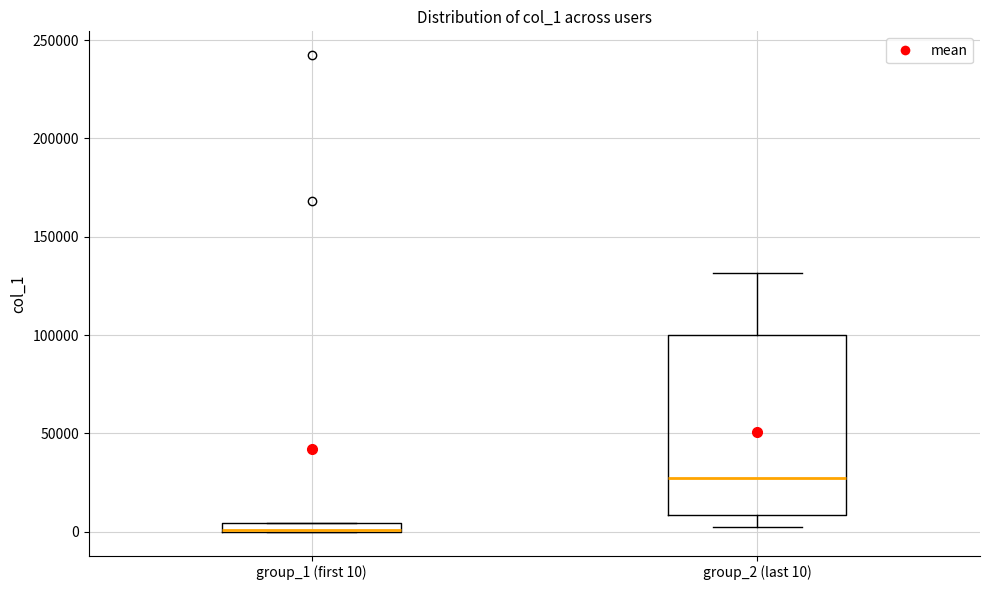

Which box is the tallest, from its lower edge to its upper edge?

group_2 (last 10)